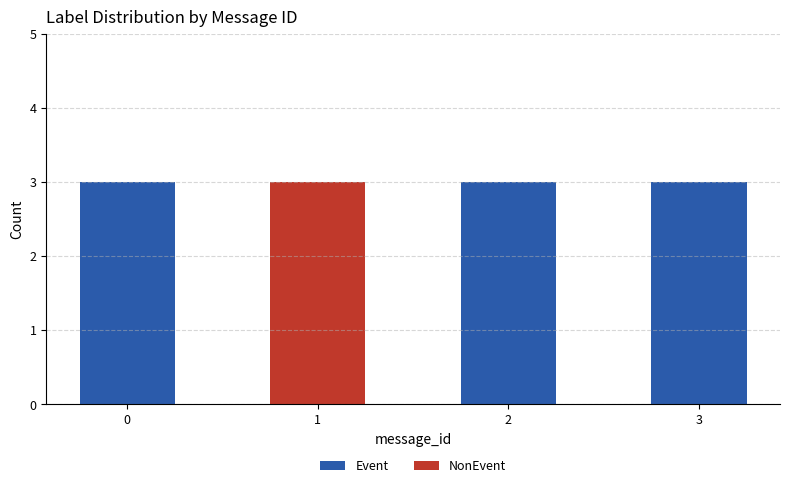

Count the number of data series in this chart.

2